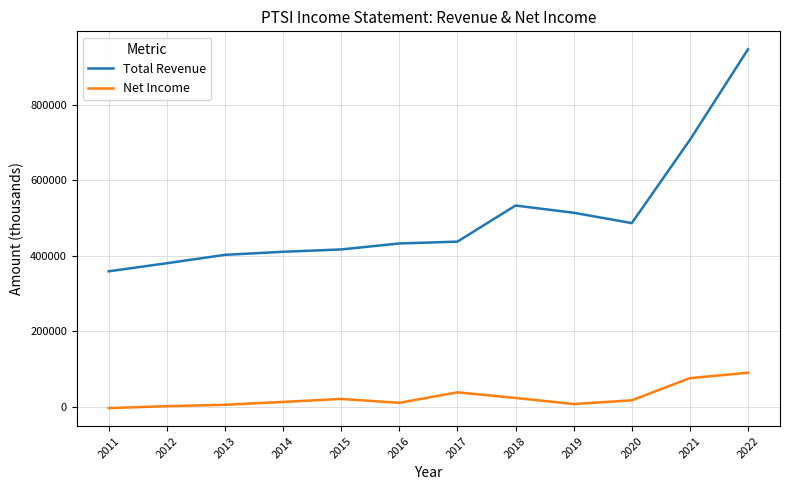

Does the chart have visible grid lines?

Yes